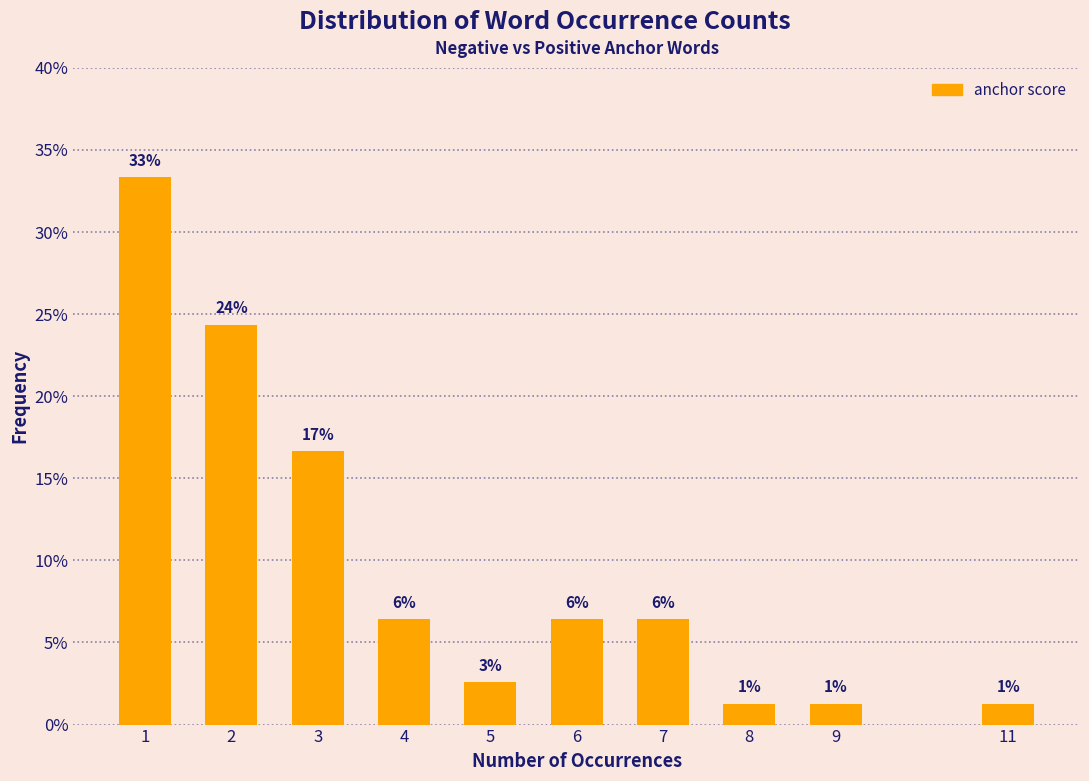

Are the bars horizontal?

No